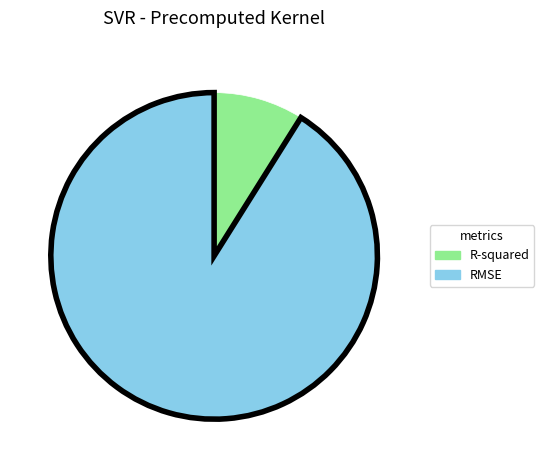

Does any single category account for the majority?

Yes